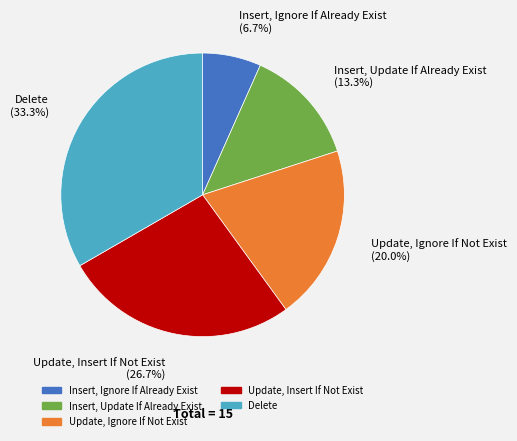

Is it true that Update, Ignore If Not Exist is 20% of the pie?

True